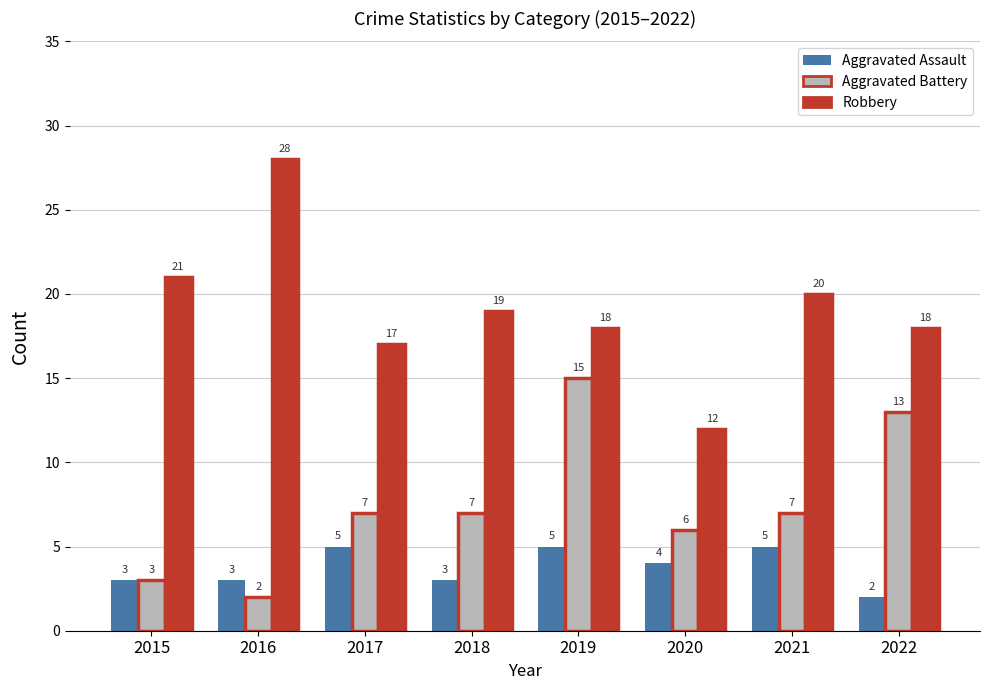

List the series in order of their overall mean, lowest first.

Aggravated Assault, Aggravated Battery, Robbery